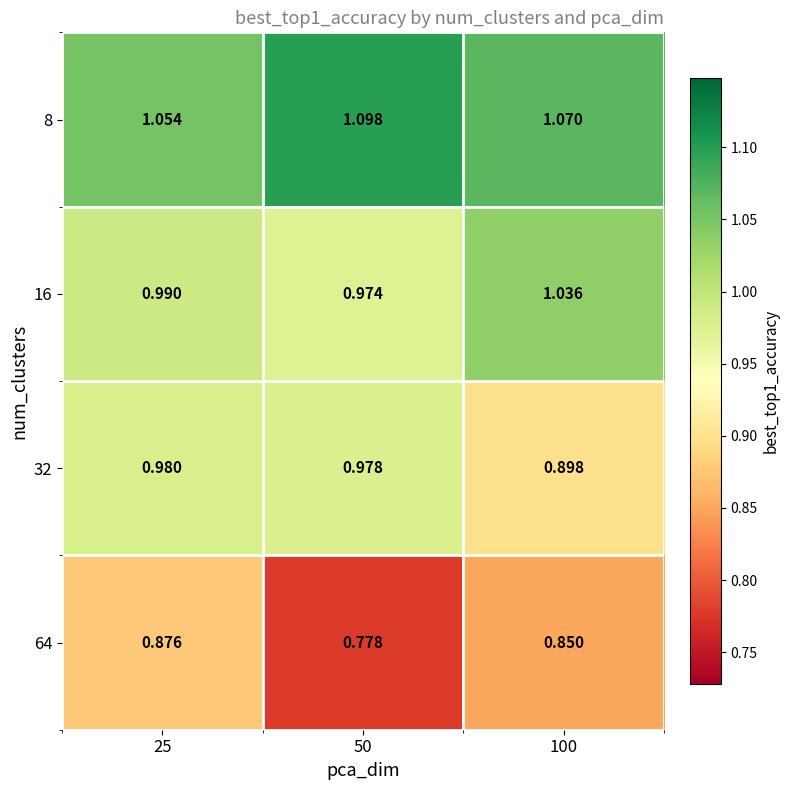

Which series has the widest spread of values?

64